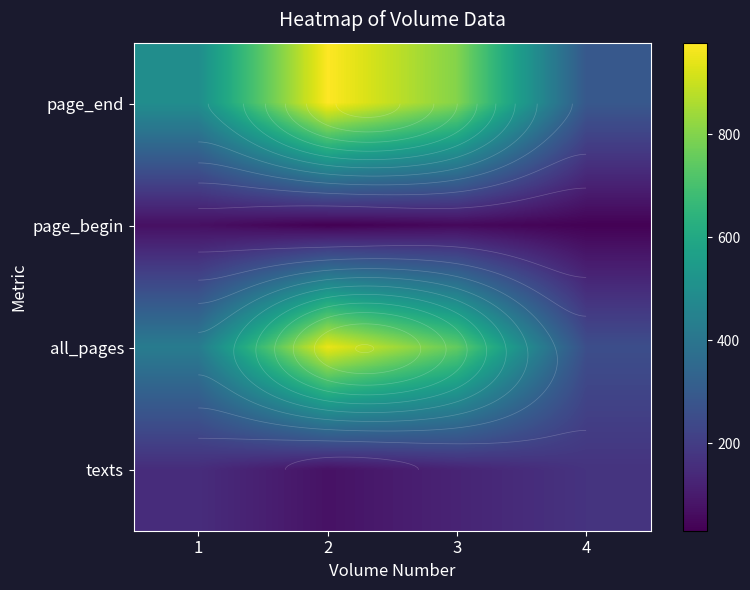

Rank the series by their maximum value, from highest to lowest.

page_end, all_pages, texts, page_begin